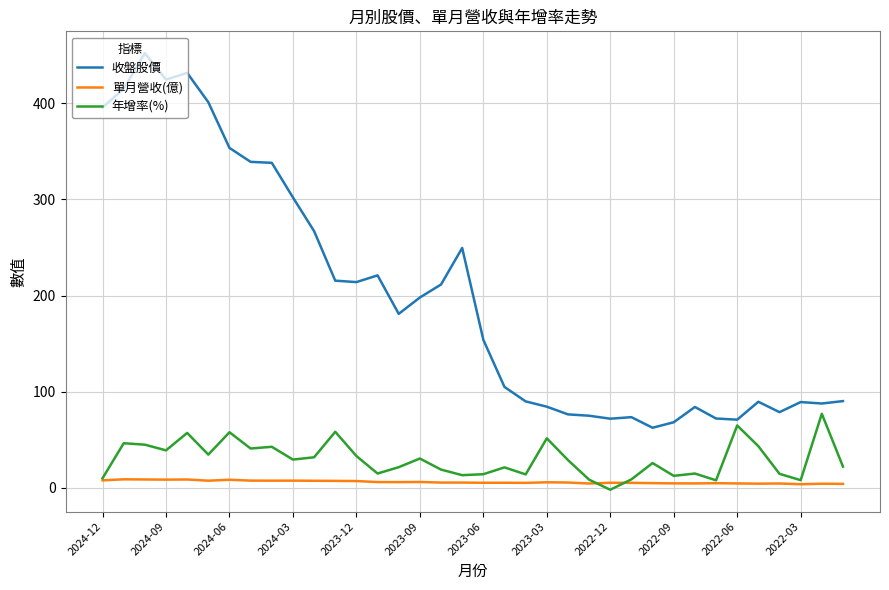

Which series has the largest range (max minus min)?

收盤股價